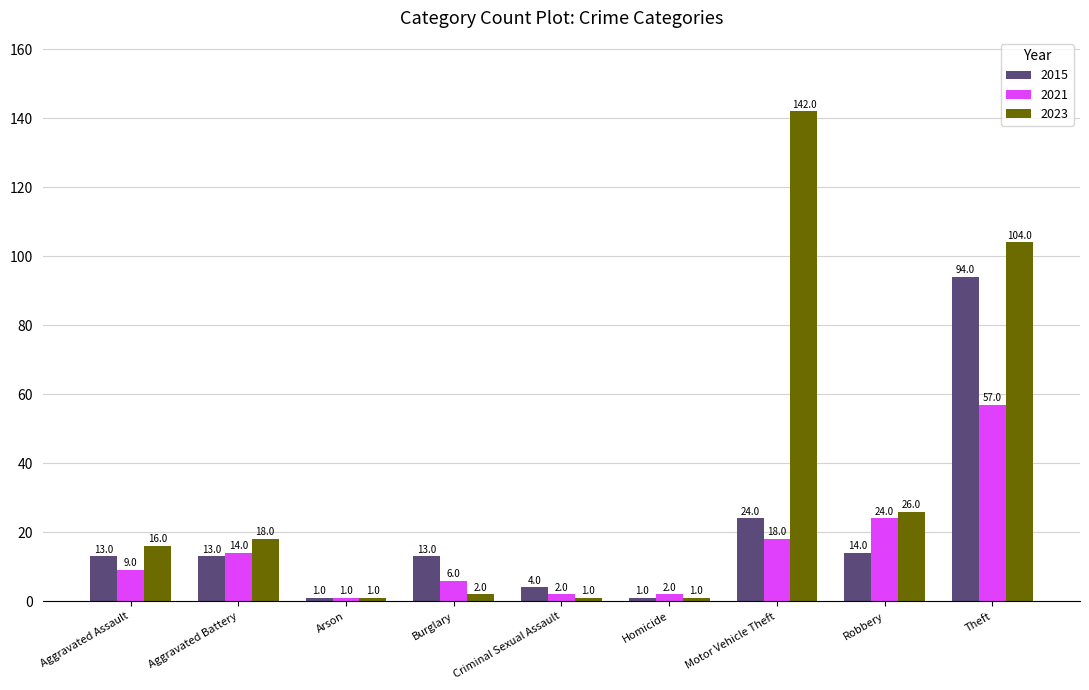

What is the spread (max minus min) of values at Aggravated Battery?

5